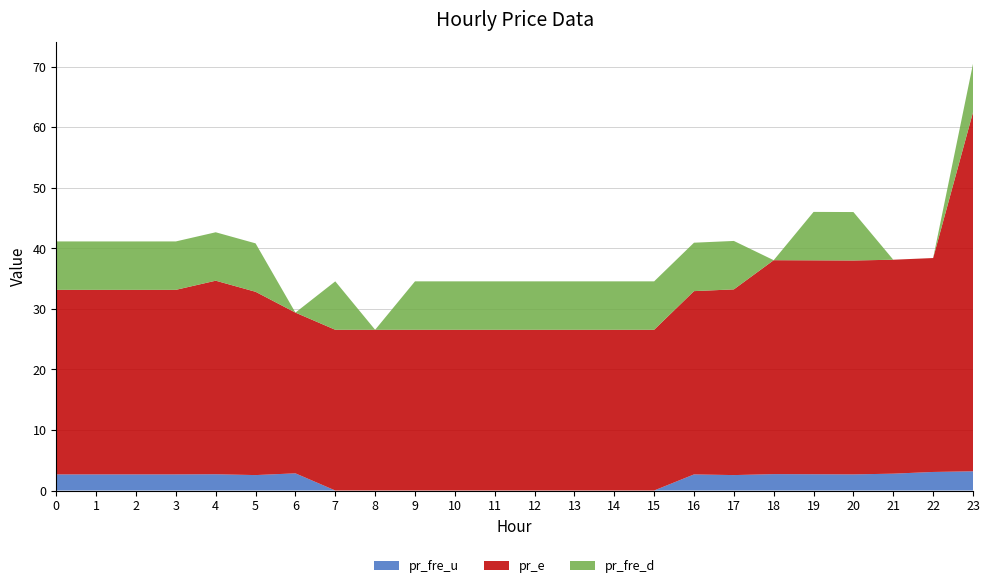

Reading left to right, transcribe all the data shown in this chart.

pr_fre_u: 0=2.7	1=2.7	2=2.7	3=2.7	4=2.7	5=2.5	6=2.8	7=0.0	8=0.0	9=0.0	10=0.0	11=0.0	12=0.0	13=0.0	14=0.0	15=0.0	16=2.7	17=2.5	18=2.7	19=2.7	20=2.7	21=2.8	22=3.1	23=3.2
pr_e: 0=30.5	1=30.5	2=30.5	3=30.5	4=32.0	5=30.3	6=26.5	7=26.5	8=26.5	9=26.5	10=26.5	11=26.5	12=26.5	13=26.5	14=26.5	15=26.5	16=30.3	17=30.7	18=35.3	19=35.3	20=35.3	21=35.3	22=35.3	23=59.3
pr_fre_d: 0=8.0	1=8.0	2=8.0	3=8.0	4=8.0	5=8.0	6=0.0	7=8.0	8=0.0	9=8.0	10=8.0	11=8.0	12=8.0	13=8.0	14=8.0	15=8.0	16=8.0	17=8.0	18=0.0	19=8.0	20=8.0	21=0.0	22=0.0	23=8.0